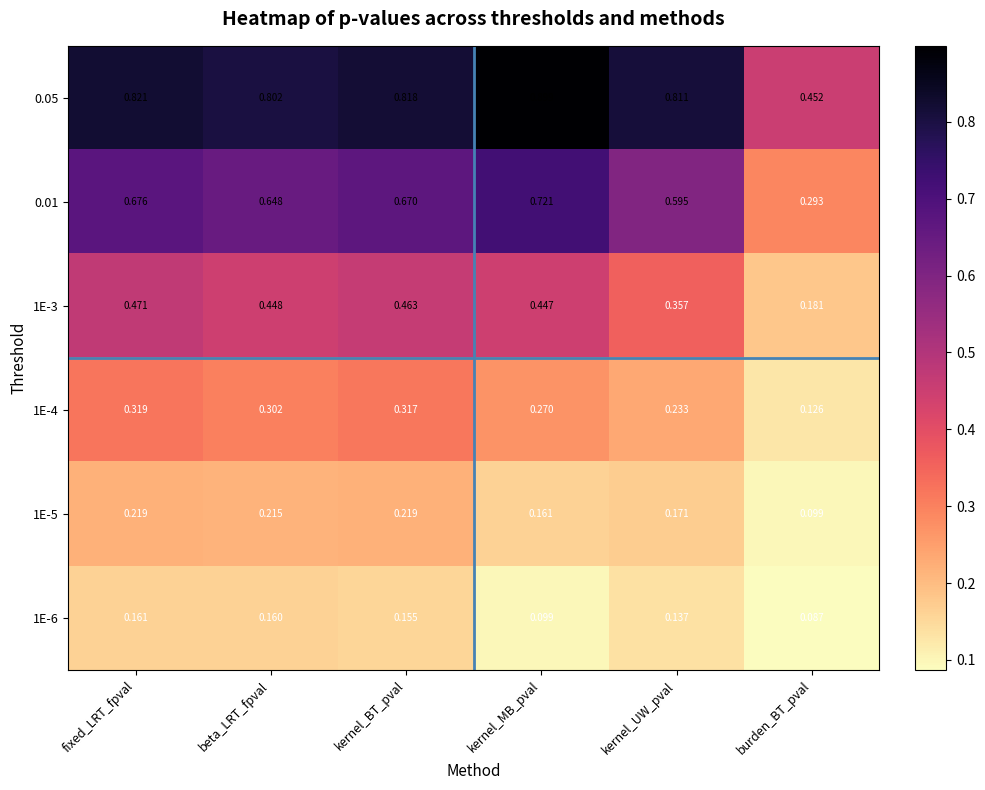

At kernel_BT_pval, list the series in order from largest to smallest.

0.05, 0.01, 1E-3, 1E-4, 1E-5, 1E-6